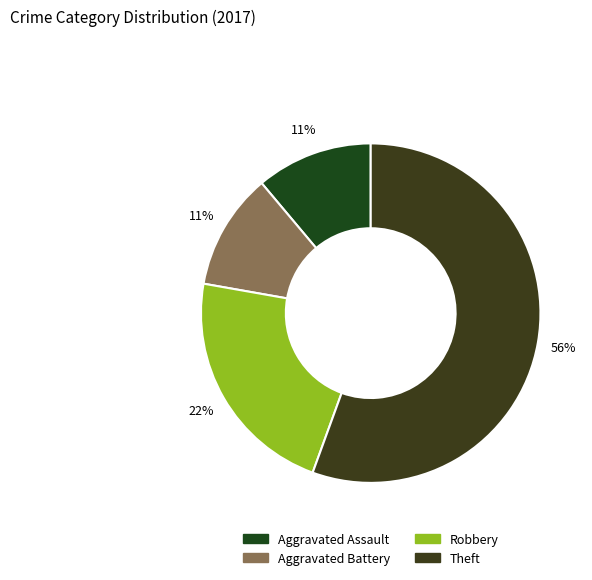

How many slices are in this pie chart?

4